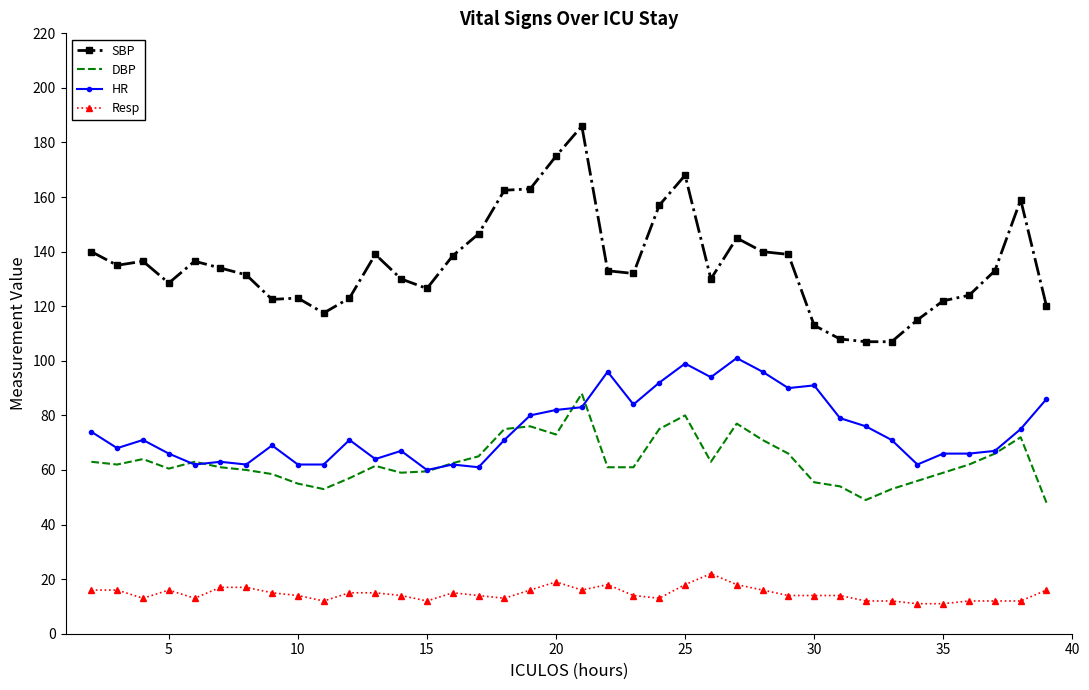

What is the minimum value shown in the chart?

11.0